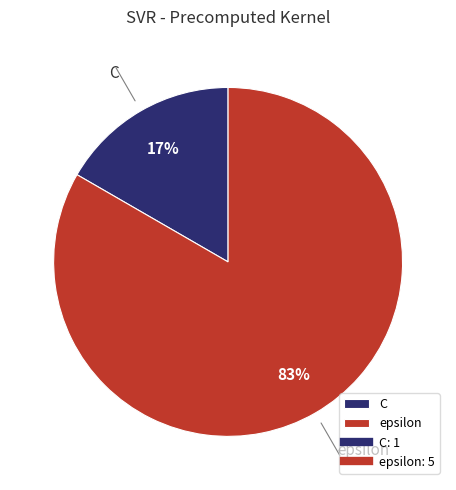

Combined, do C and epsilon account for over 50%?

Yes